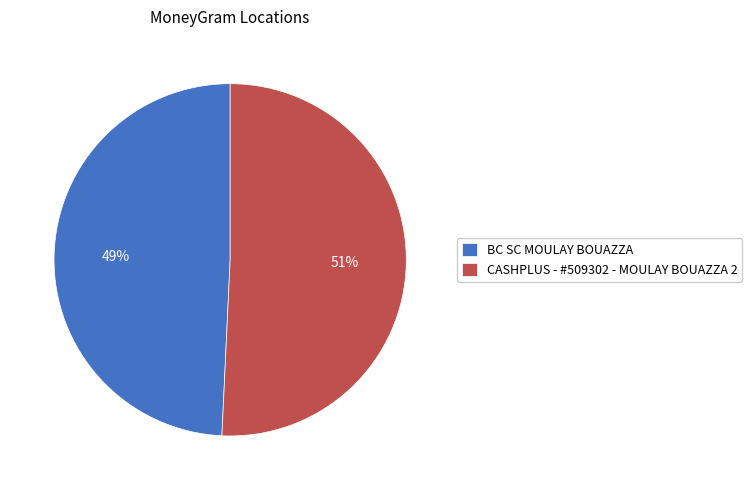

Is it true that BC SC MOULAY BOUAZZA is 44% of the pie?

False